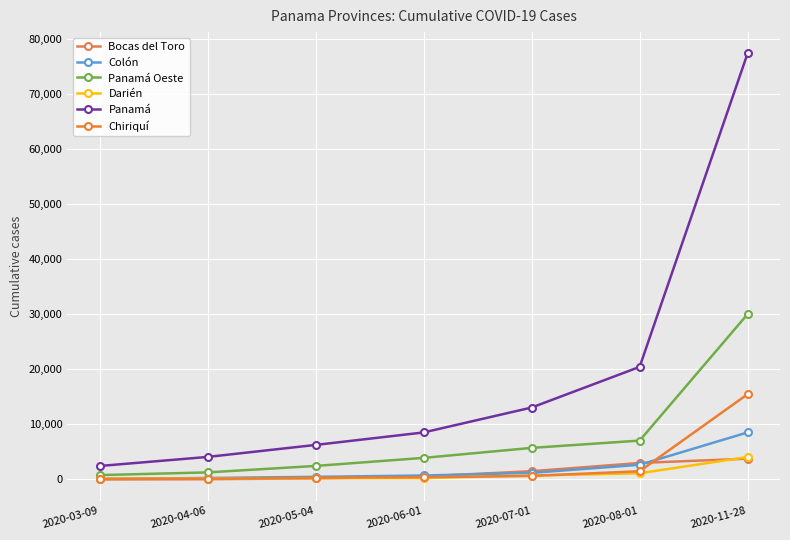

Between 2020-05-04 and 2020-07-01, which series saw the biggest shift?

Panamá